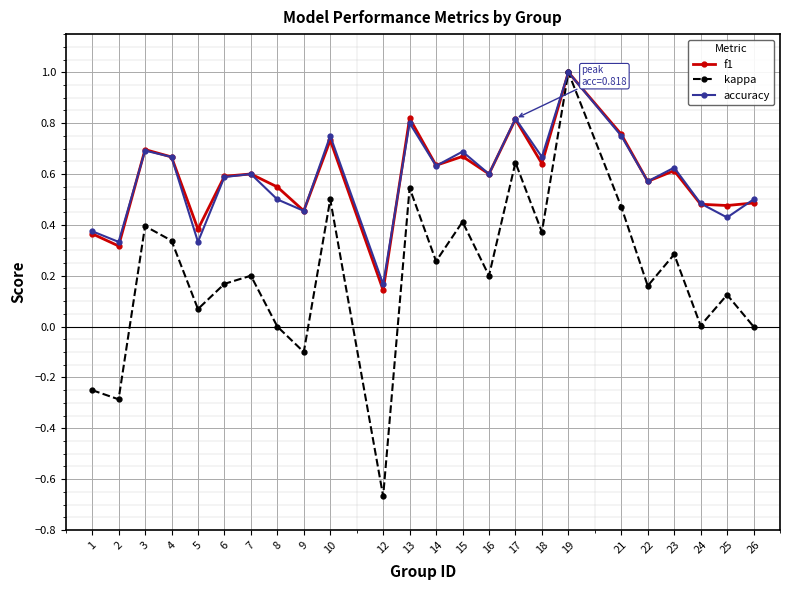

Is the value of kappa at 18 greater than the value of f1 at 3?

No